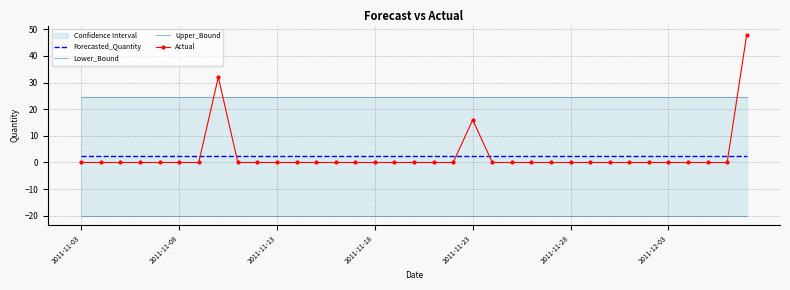

What is the spread (max minus min) of values at 18?

44.7